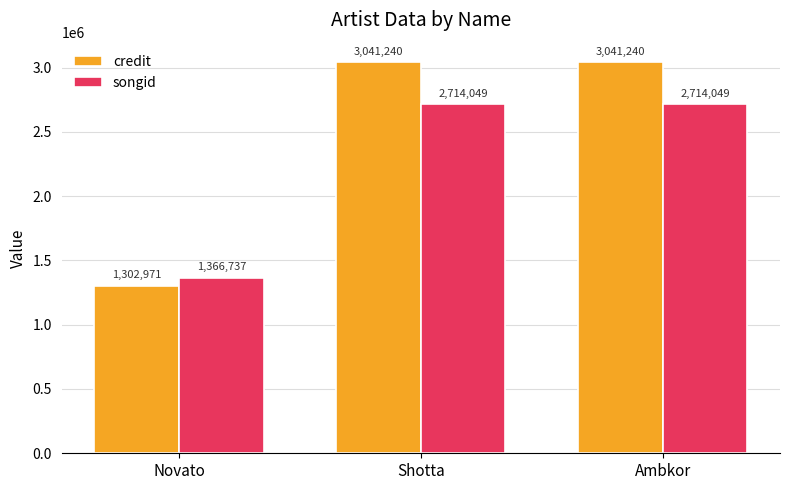

Which category has the lowest value in the credit series?

Novato